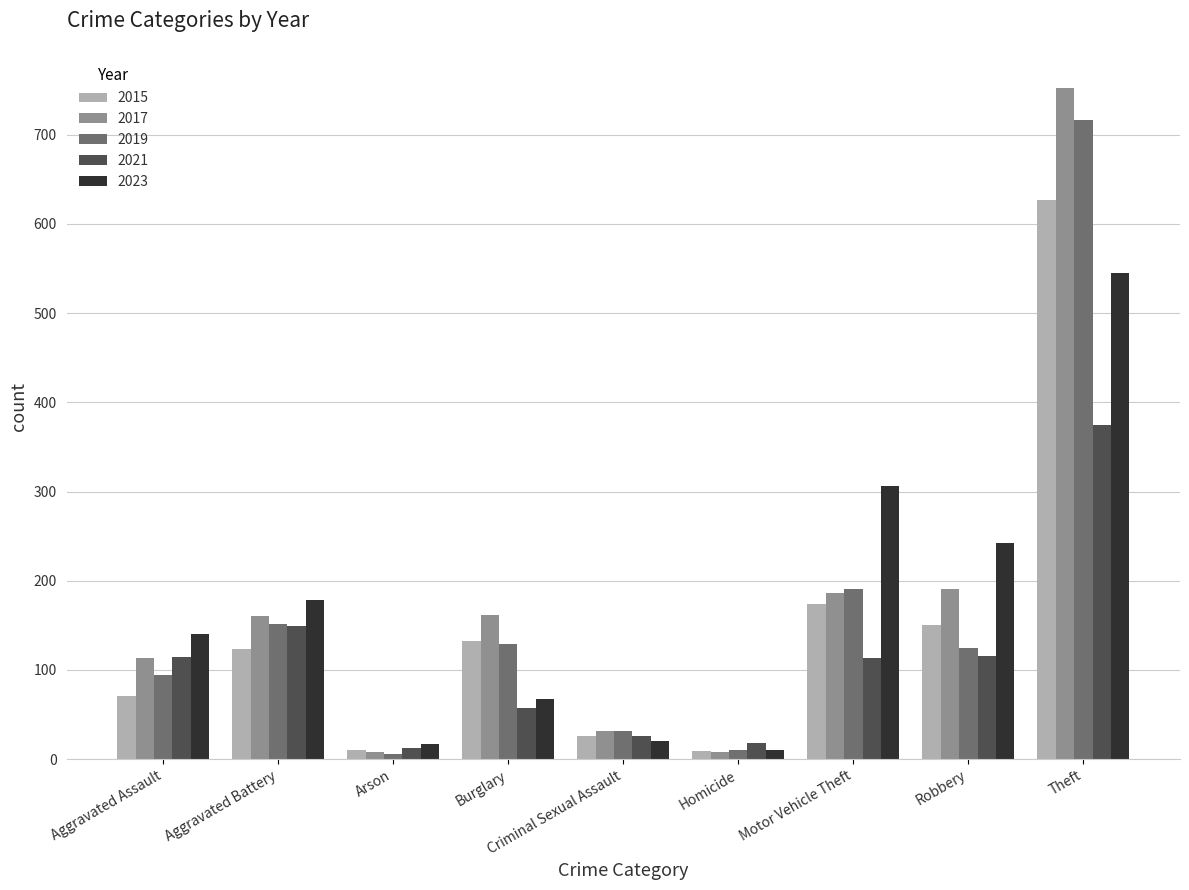

What position from the right is Theft?

1